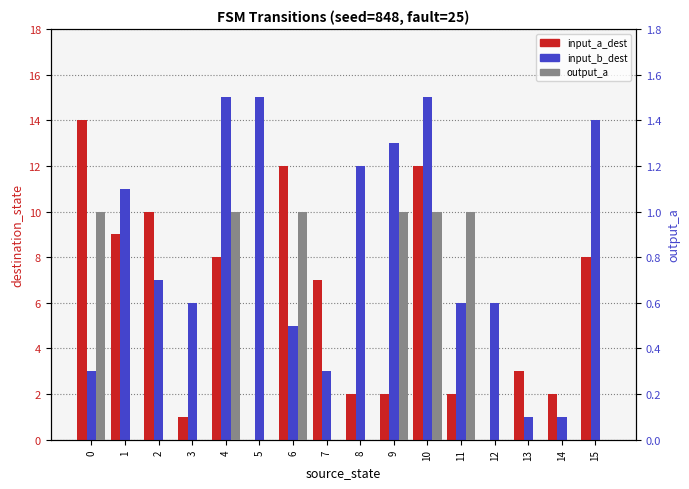

How many groups of bars are there?

16